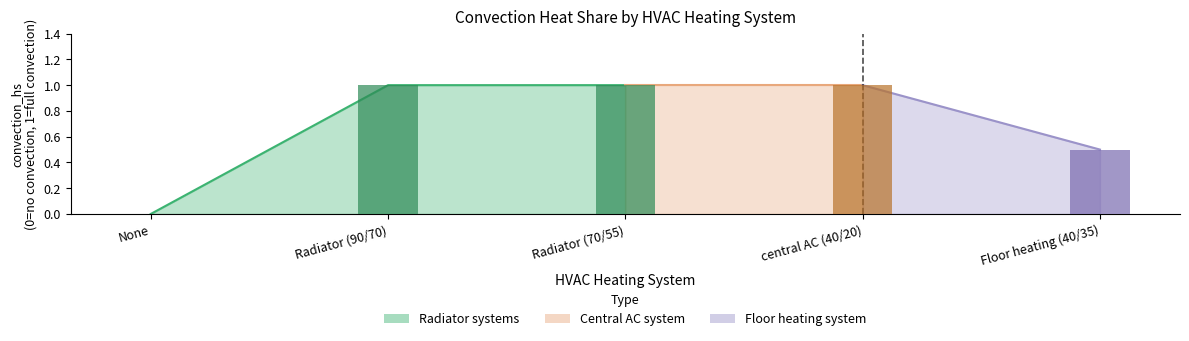

What is the difference between the maximum and minimum values?

1.0